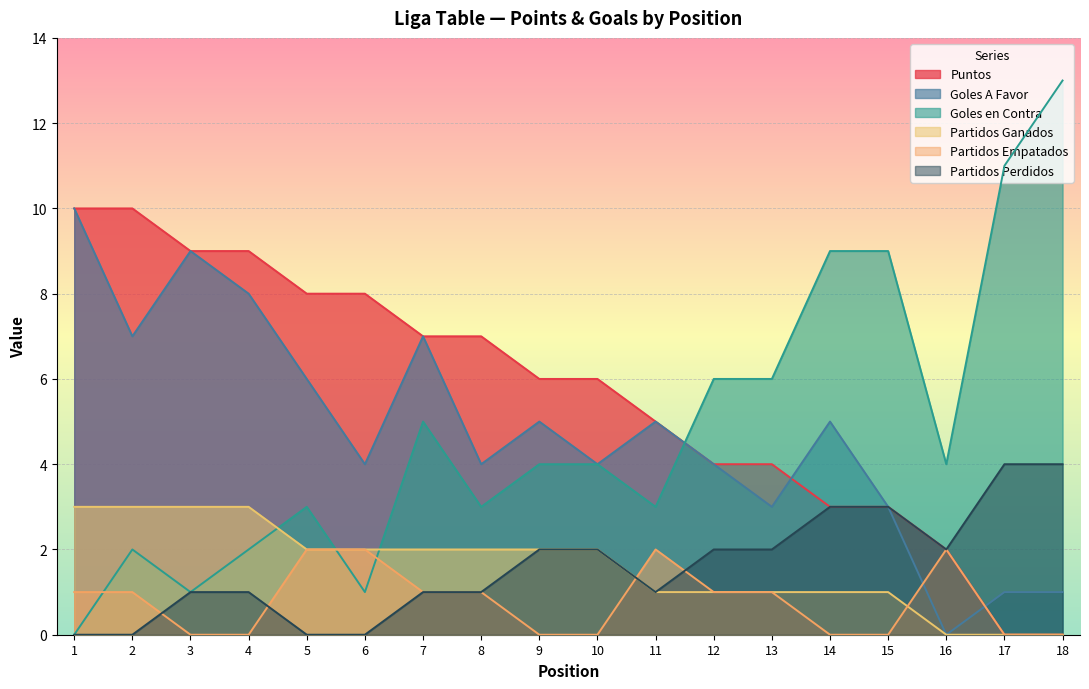

Reading right to left, list all the values displayed in this chart.

Puntos: 18=0	17=0	16=2	15=3	14=3	13=4	12=4	11=5	10=6	9=6	8=7	7=7	6=8	5=8	4=9	3=9	2=10	1=10
Goles A Favor: 18=1	17=1	16=0	15=3	14=5	13=3	12=4	11=5	10=4	9=5	8=4	7=7	6=4	5=6	4=8	3=9	2=7	1=10
Goles en Contra: 18=13	17=11	16=4	15=9	14=9	13=6	12=6	11=3	10=4	9=4	8=3	7=5	6=1	5=3	4=2	3=1	2=2	1=0
Partidos Ganados: 18=0	17=0	16=0	15=1	14=1	13=1	12=1	11=1	10=2	9=2	8=2	7=2	6=2	5=2	4=3	3=3	2=3	1=3
Partidos Empatados: 18=0	17=0	16=2	15=0	14=0	13=1	12=1	11=2	10=0	9=0	8=1	7=1	6=2	5=2	4=0	3=0	2=1	1=1
Partidos Perdidos: 18=4	17=4	16=2	15=3	14=3	13=2	12=2	11=1	10=2	9=2	8=1	7=1	6=0	5=0	4=1	3=1	2=0	1=0